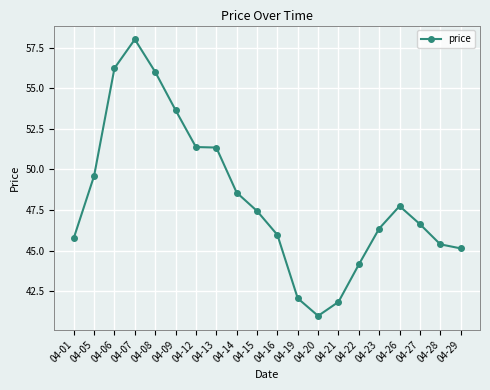

True or false: the data shows 85.5 at 04-05.

False